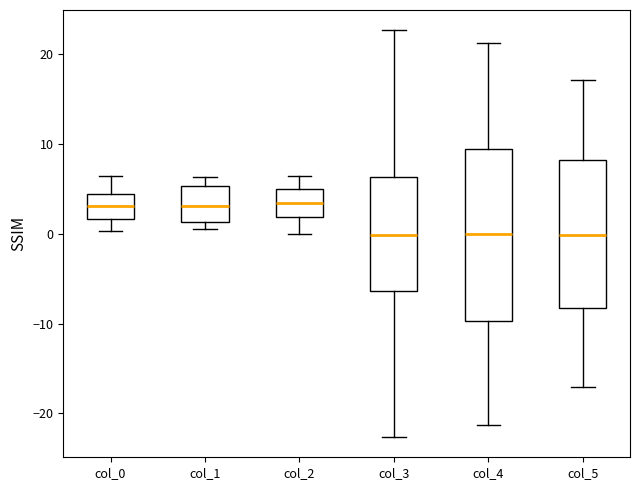

Reading left to right, transcribe this box plot: for each box, give where its median line is, the range the box spans, and where its two whiskers end, as read against the y-axis. The values are not printed on the chart, so give them approximately, as read against the axis.

col_0: median 3, box 2 to 4, whiskers 0 to 6
col_1: median 3, box 1 to 5, whiskers 1 (just below the box's lower edge) to 6
col_2: median 3, box 2 to 5, whiskers 0 to 6
col_3: median 0, box -6 to 6, whiskers -23 to 23
col_4: median 0, box -10 to 9, whiskers -21 to 21
col_5: median 0, box -8 to 8, whiskers -17 to 17